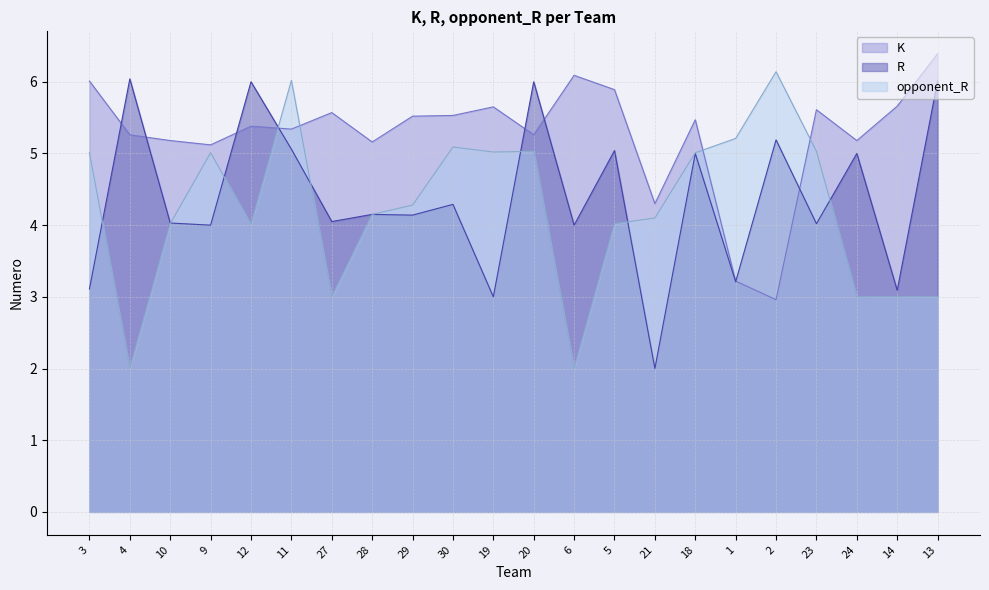

How many lines are shown in the chart?

3